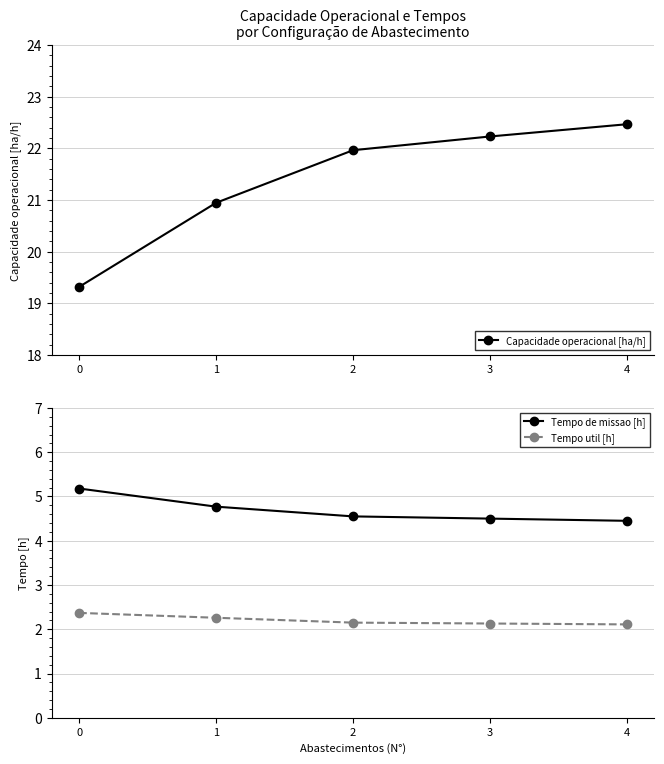

What is the value of the Tempo util [h] point at the 1st from the left?

2.4